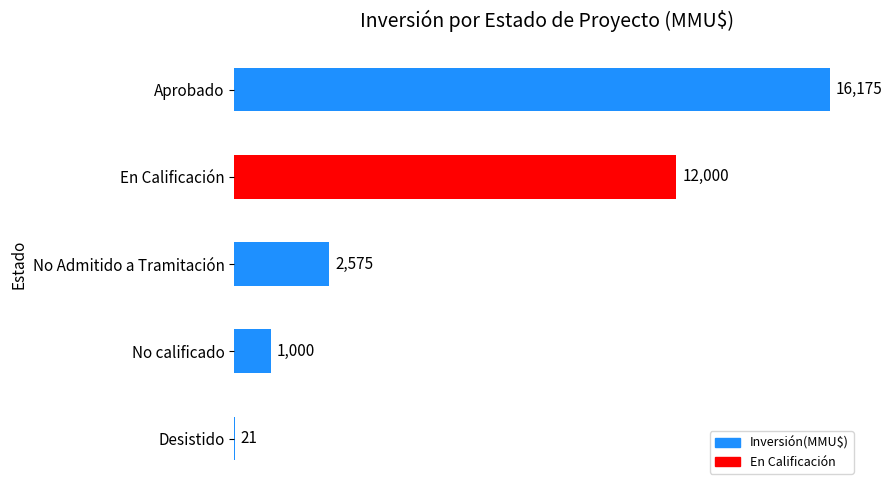

What is the sum of all values?

31771